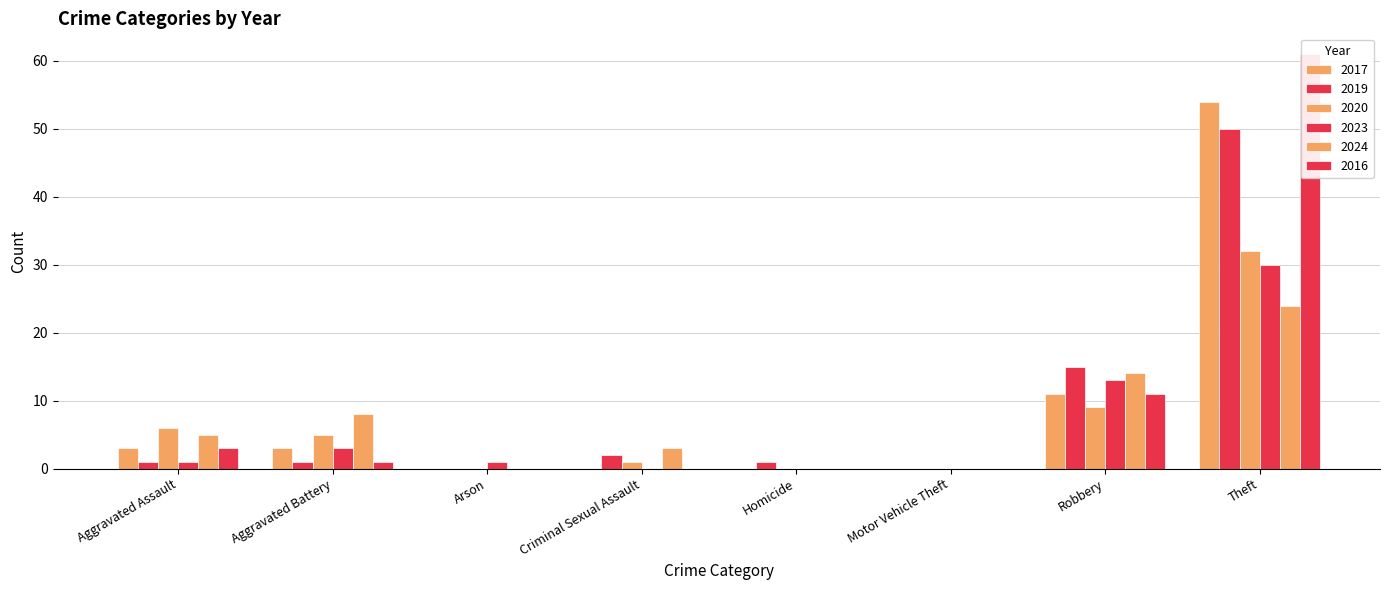

What is the highest value of the 2017 series?

54